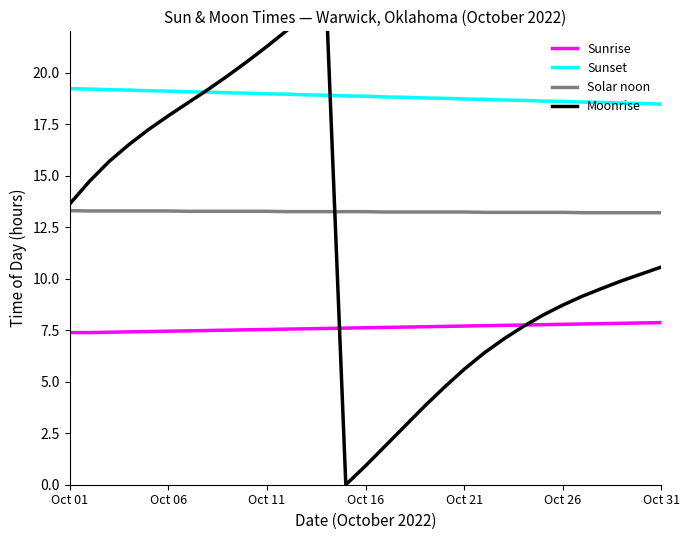

What are all the series names shown in the legend?

Sunrise, Sunset, Solar noon, Moonrise